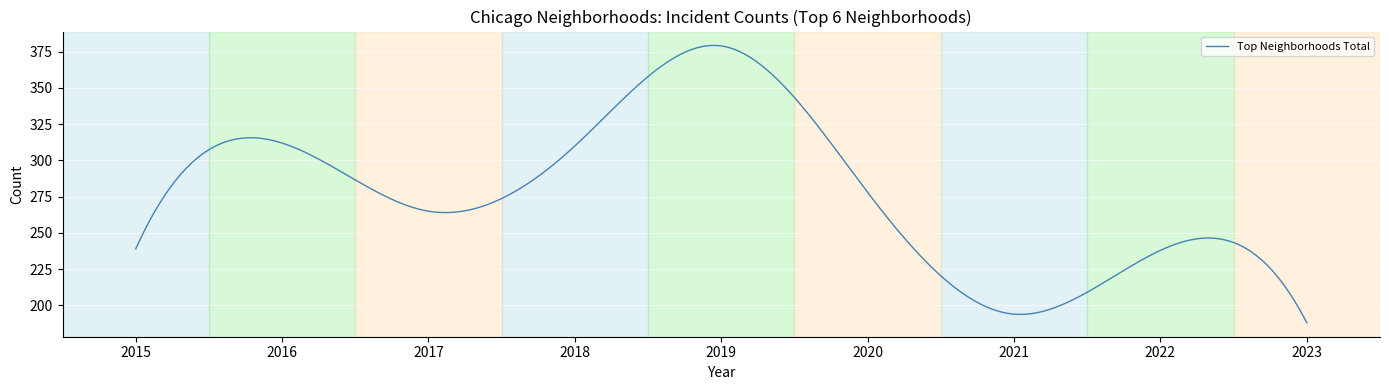

What is the difference between the maximum and minimum values?

191.4